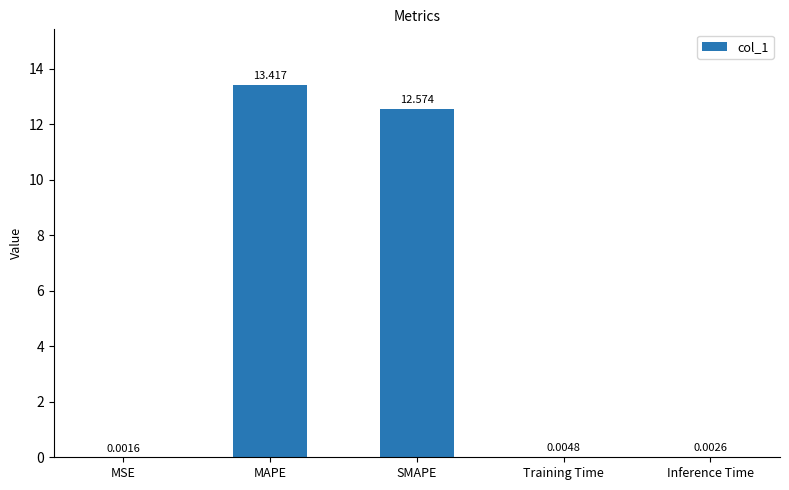

At which category does the chart reach its peak across all series?

MAPE